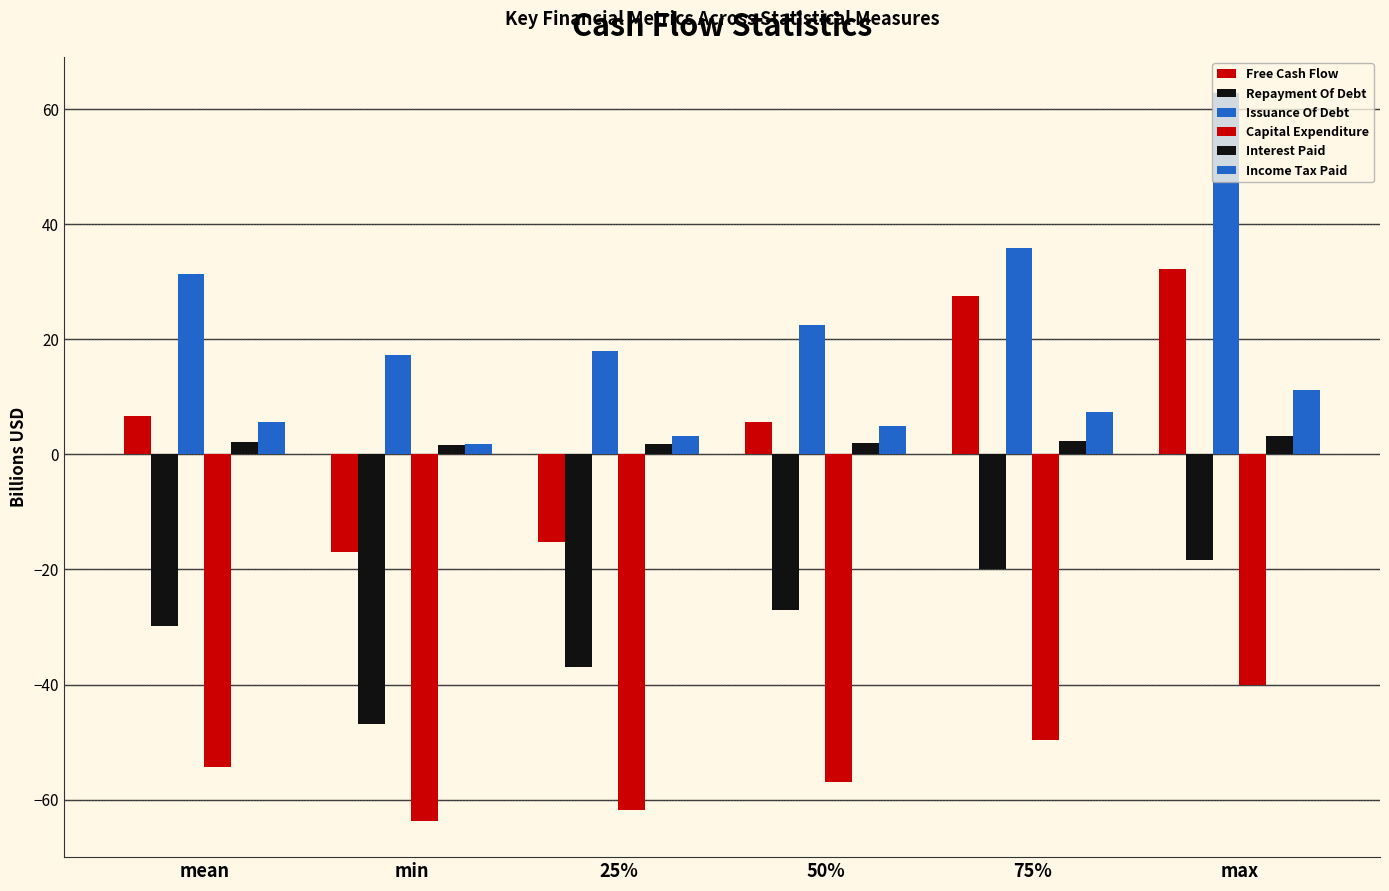

Where is Income Tax Paid nearest to the value 6?

mean